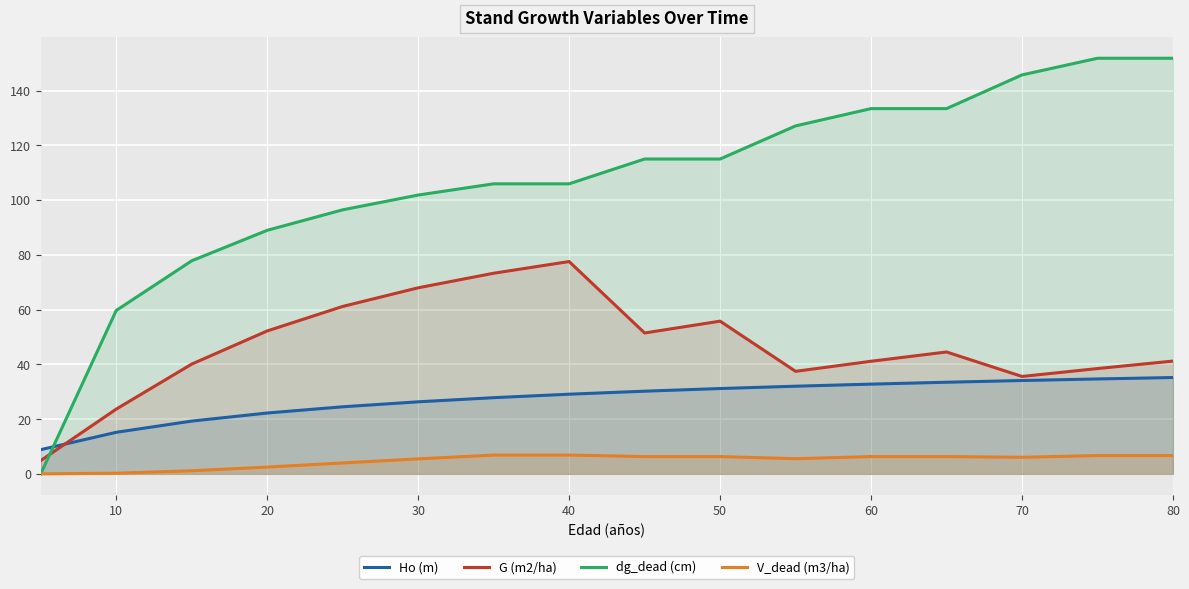

Which series has the widest spread of values?

dg_dead (cm)